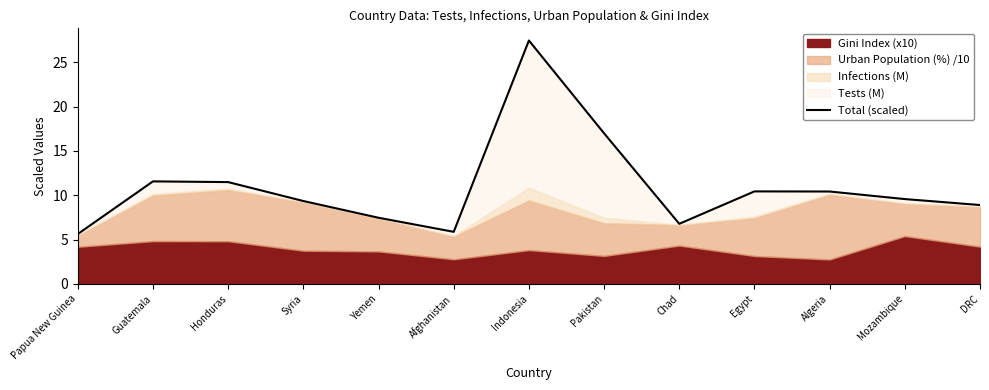

Does the chart have visible grid lines?

No